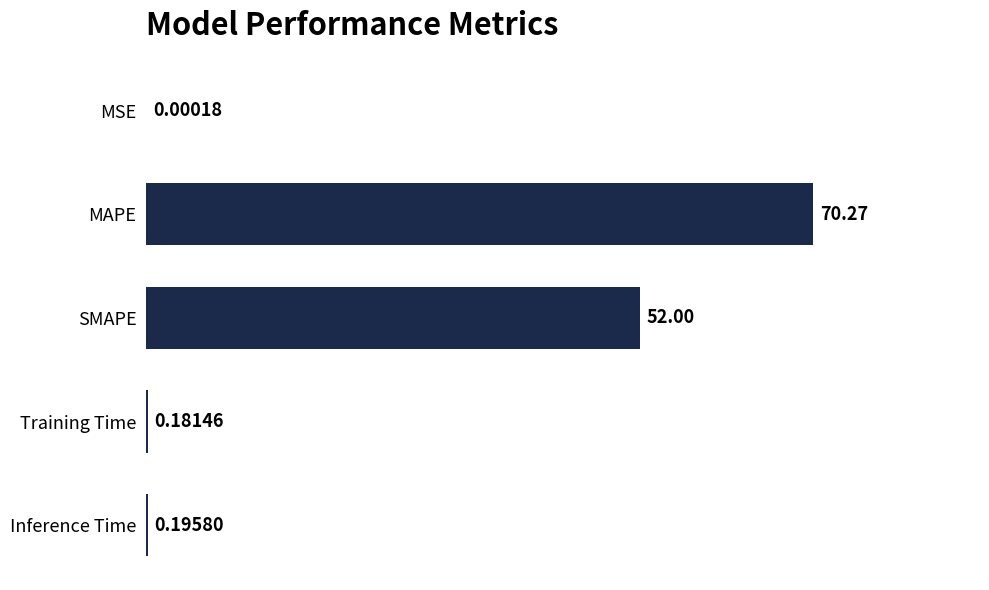

Which has a higher value, MAPE or Training Time?

MAPE